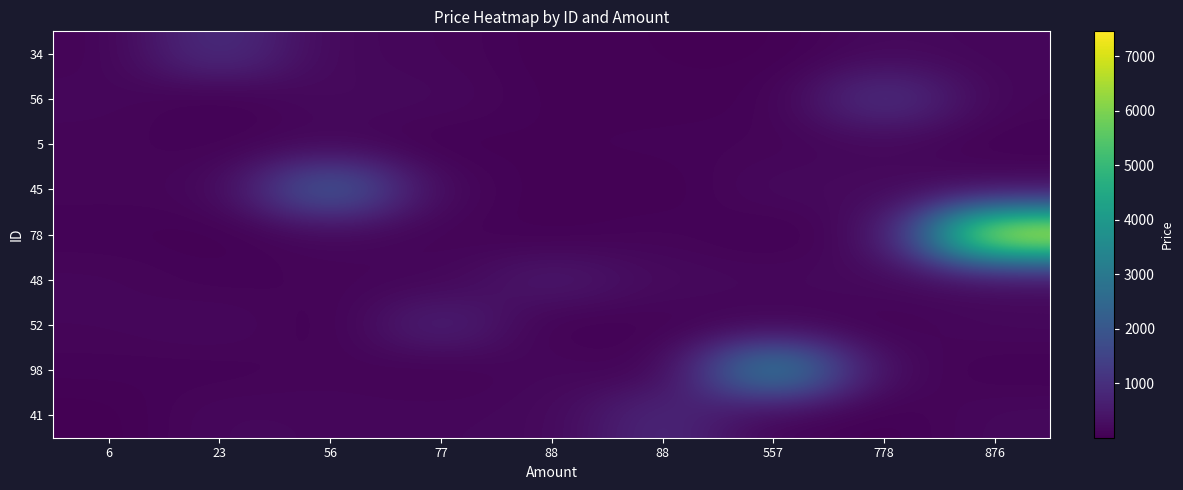

Reading right to left, extract all data points from this chart.

34: 876=120.2	778=173.2	557=11.6	88=31.2	88=31.2	77=119.7	56=146.4	23=1022.0	6=74.9
56: 876=105.0	778=1110.0	557=36.7	88=36.4	88=42.5	77=166.5	56=194.0	23=4.1	6=141.6
5: 876=39.9	778=157.0	557=91.2	88=73.3	88=58.4	77=27.9	56=122.4	23=58.2	6=100.0
45: 876=161.7	778=193.1	557=189.8	88=13.0	88=34.1	77=121.5	56=2345.0	23=118.5	6=102.8
78: 876=7456.0	778=181.9	557=6.9	88=99.0	88=24.4	77=88.0	56=136.8	23=19.5	6=60.9
48: 876=179.0	778=187.9	557=155.0	88=193.9	88=524.0	77=109.3	56=104.0	23=62.3	6=132.5
52: 876=165.7	778=54.3	557=77.7	88=65.1	88=9.0	77=725.0	56=17.7	23=184.4	6=119.6
98: 876=39.7	778=154.4	557=3587.0	88=14.9	88=160.4	77=28.2	56=108.5	23=56.2	6=71.4
41: 876=172.6	778=23.2	557=71.7	88=871.0	88=154.3	77=145.8	56=141.4	23=163.1	6=1.1